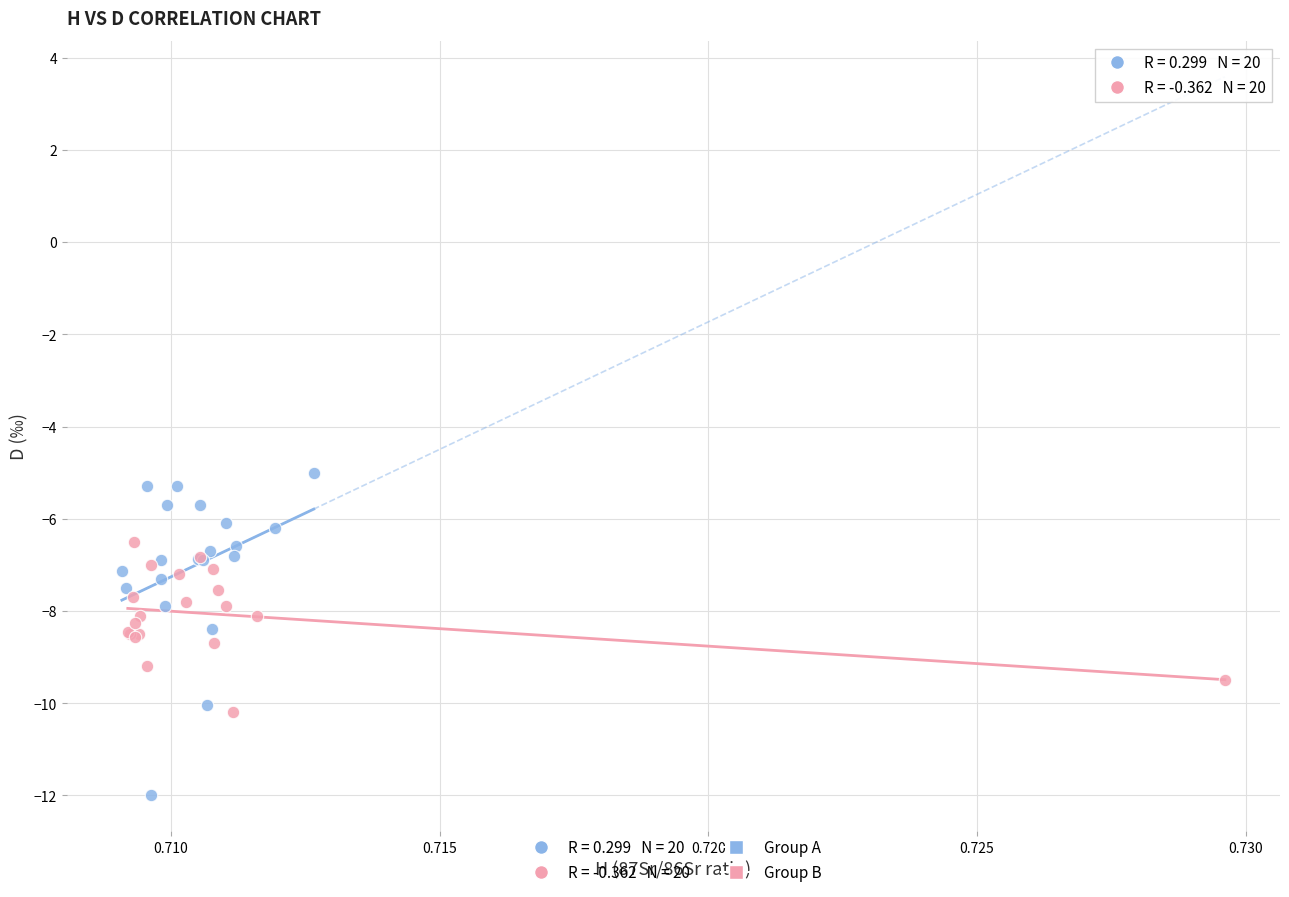

Which series contains the lowest Y value?

Group A